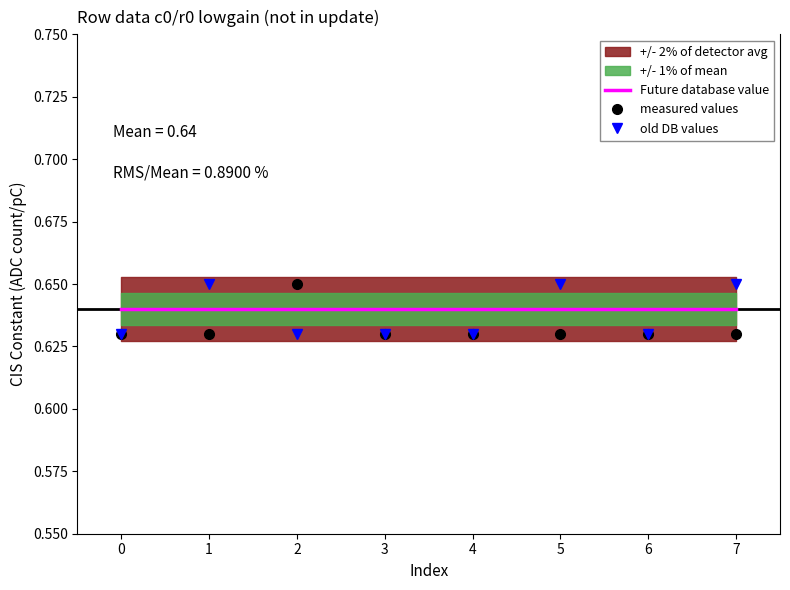

How many intersections are there between measured values and Future database value?

2